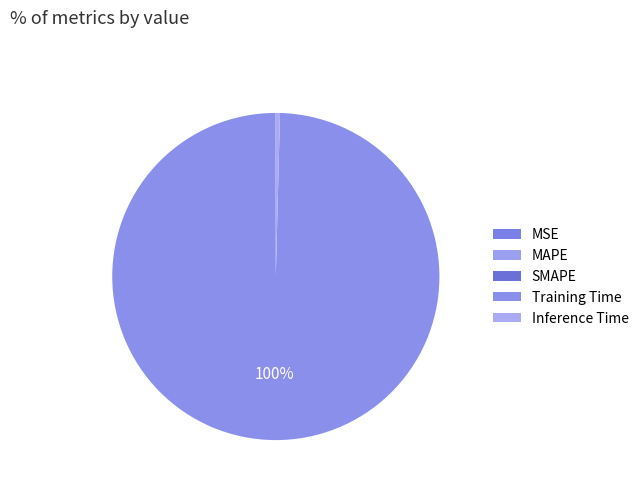

Rank the categories by value from highest to lowest.

Training Time, Inference Time, SMAPE, MAPE, MSE